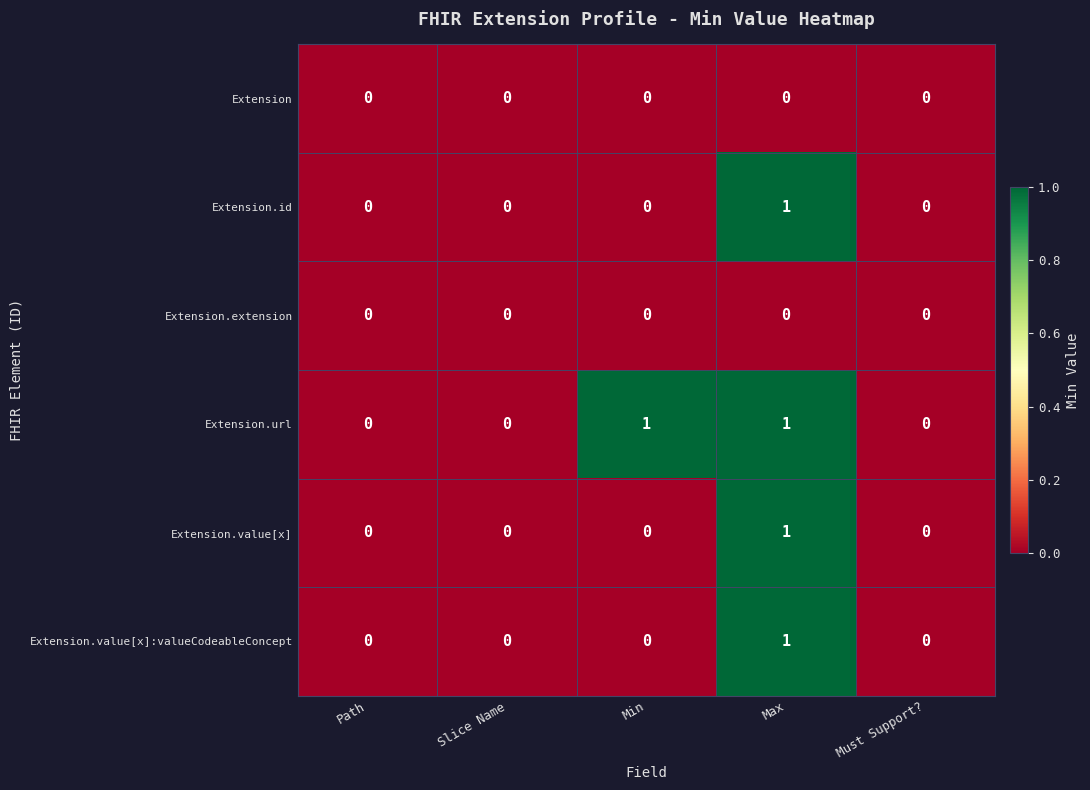

How many Extension.value[x] values are between 0 and 1?

5